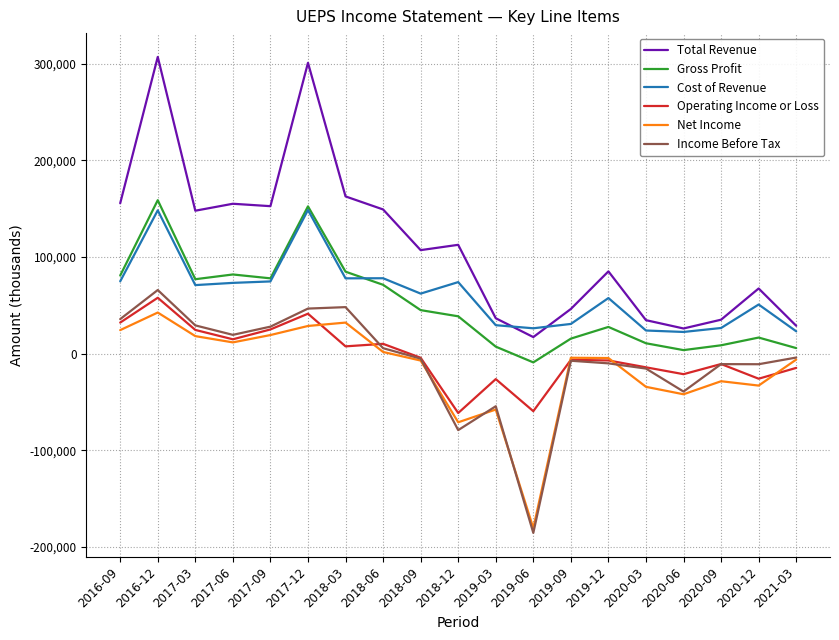

What is the smallest value displayed?

-185600